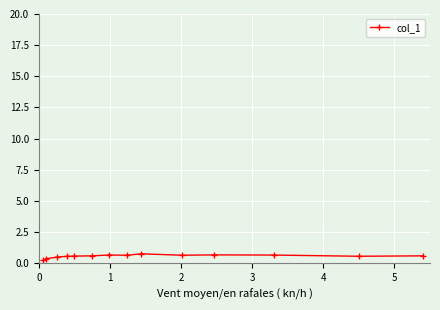

How many series are shown in this chart?

1